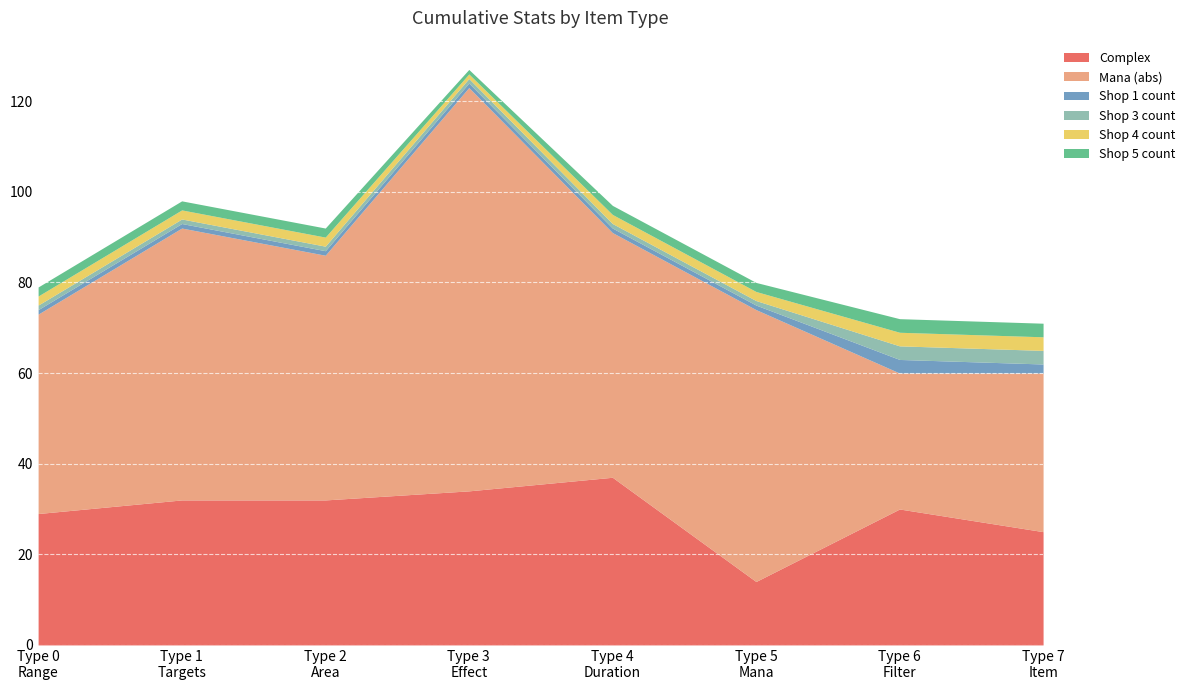

True or false: Shop 4 and Shop 3 cross at least once.

False